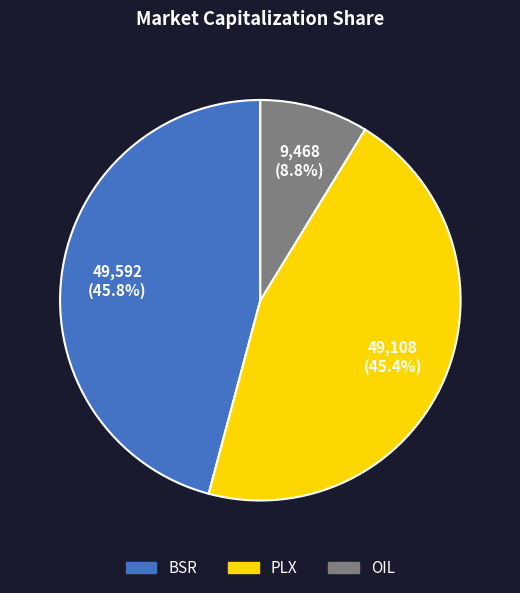

Do BSR and OIL together represent more than half of the pie?

Yes